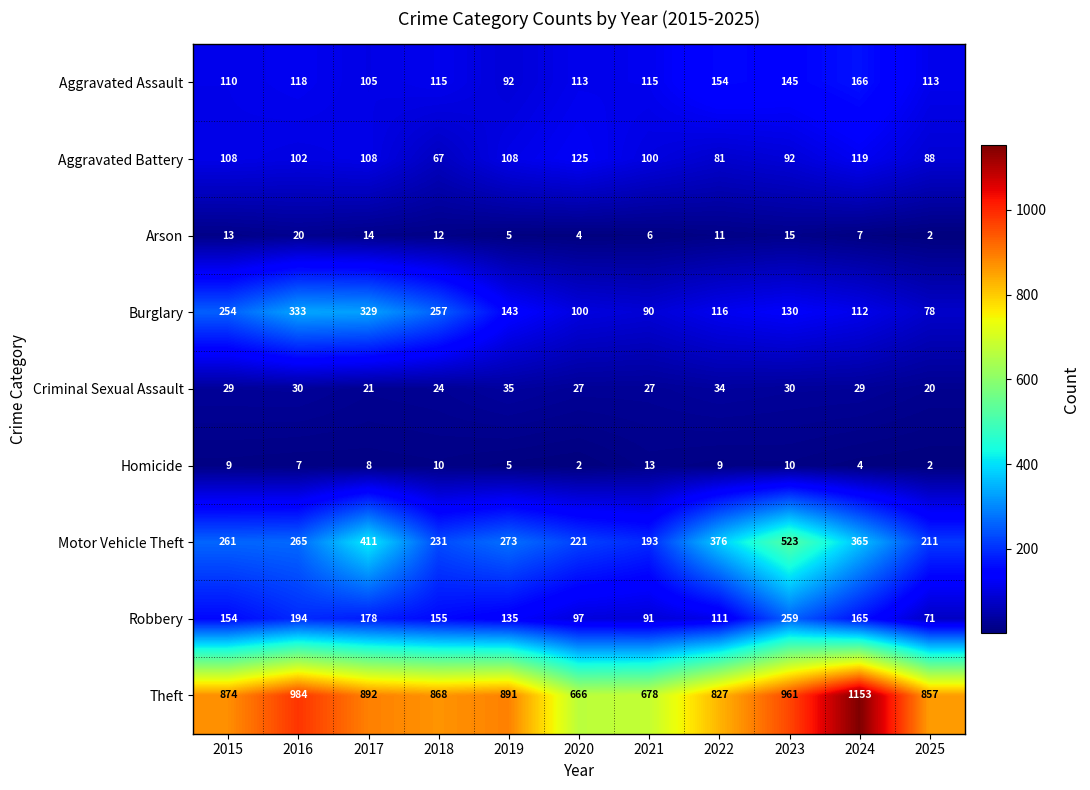

What is the spread (max minus min) of values at 2024?

1149